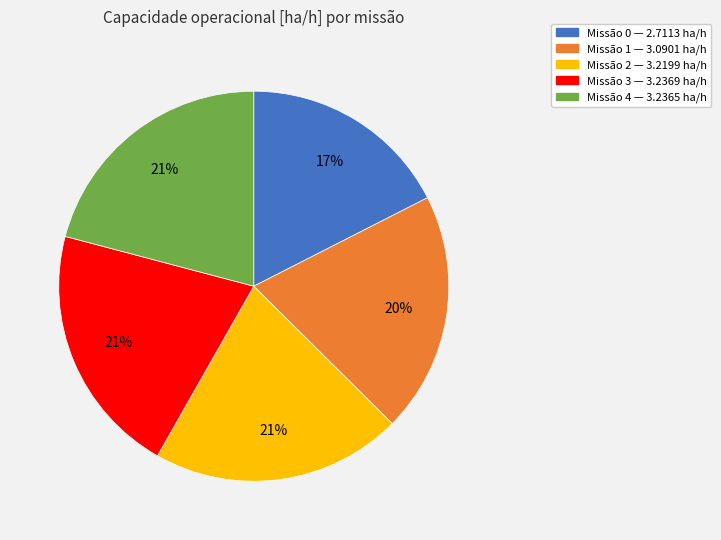

Is there a majority slice in this chart?

No